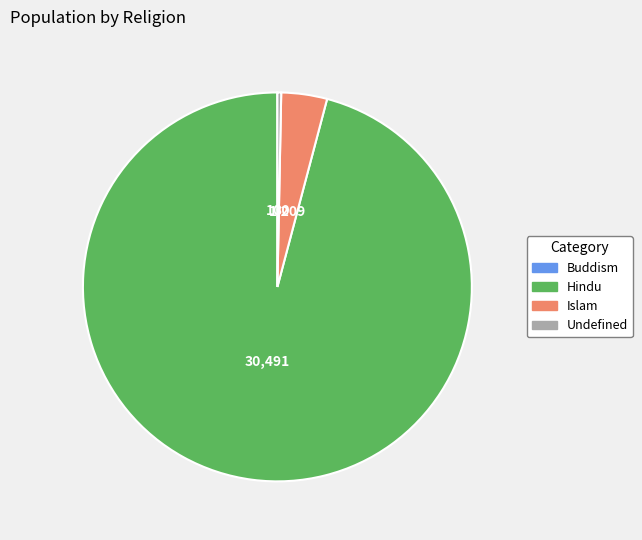

Approximately how many times larger is the value at Islam compared to Undefined?

12.1